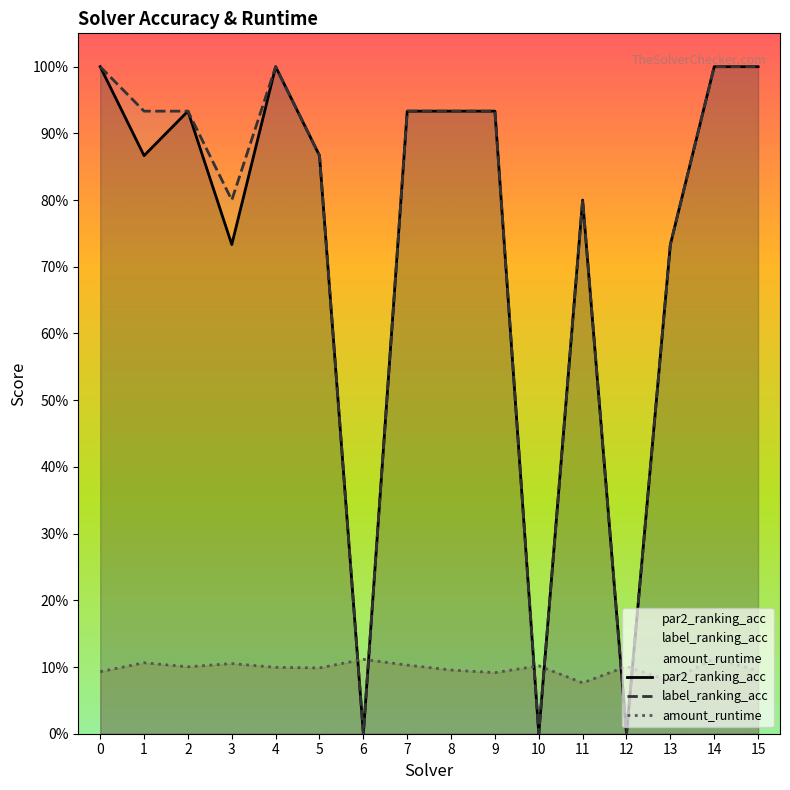

At 15, list the series in order from smallest to largest.

amount_runtime, par2_ranking_acc, label_ranking_acc